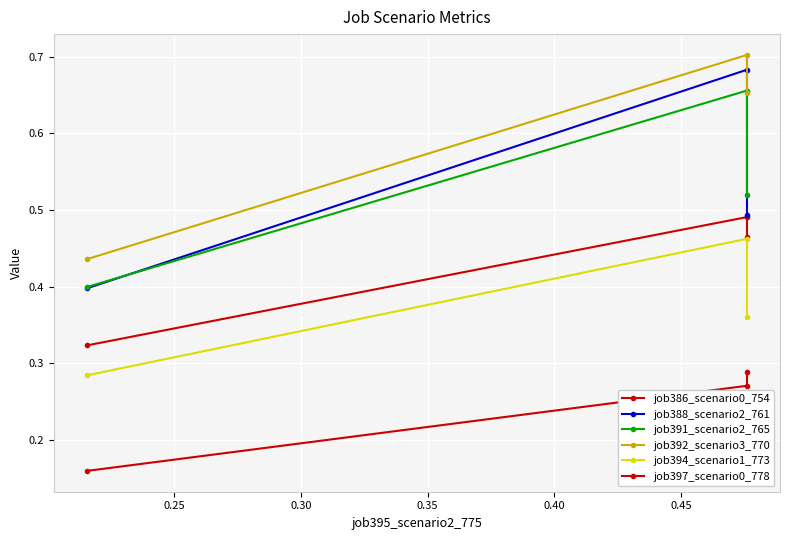

What is the average value of the job388_scenario2_761 series?

0.5